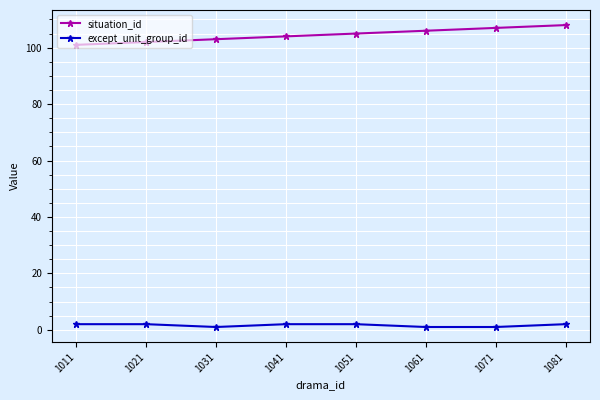

Reading left to right, list all the values displayed in this chart.

situation_id: 1011=101	1021=102	1031=103	1041=104	1051=105	1061=106	1071=107	1081=108
except_unit_group_id: 1011=2	1021=2	1031=1	1041=2	1051=2	1061=1	1071=1	1081=2